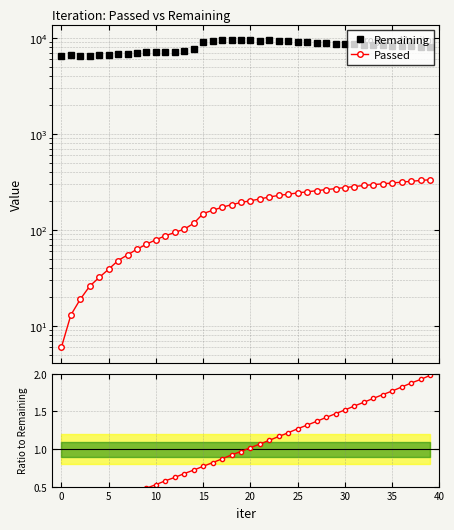

Which series has the largest total across all categories?

Remaining